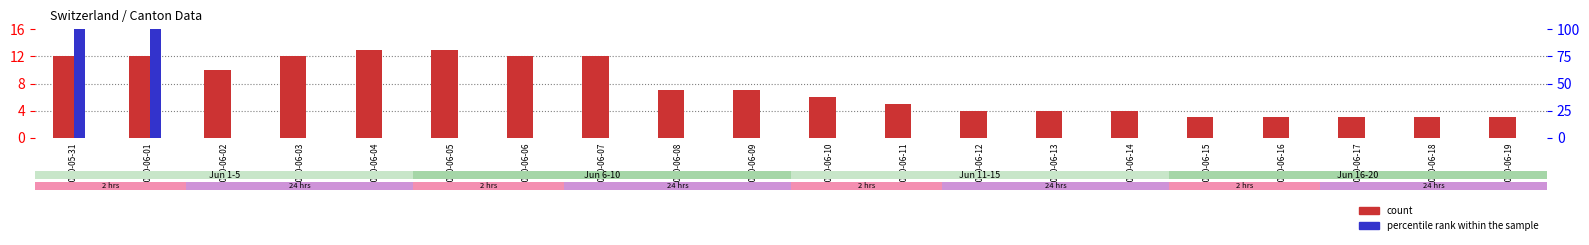

What is the difference between the second highest and minimum values in the count series?

10